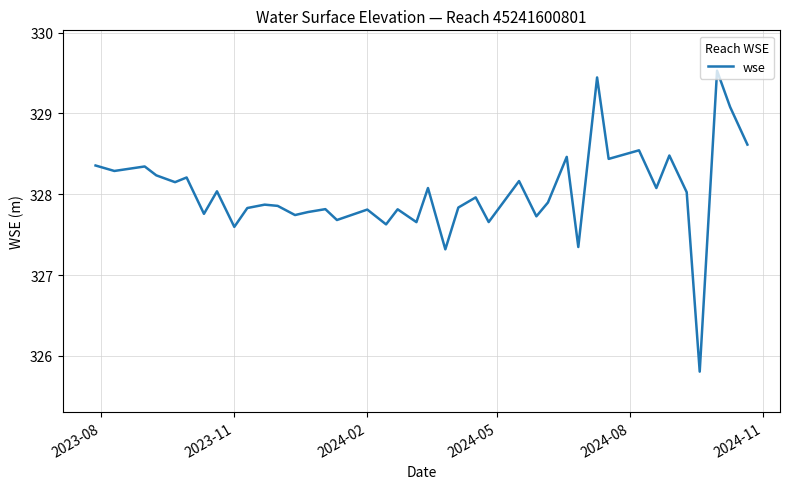

What is the smallest value displayed?

325.8